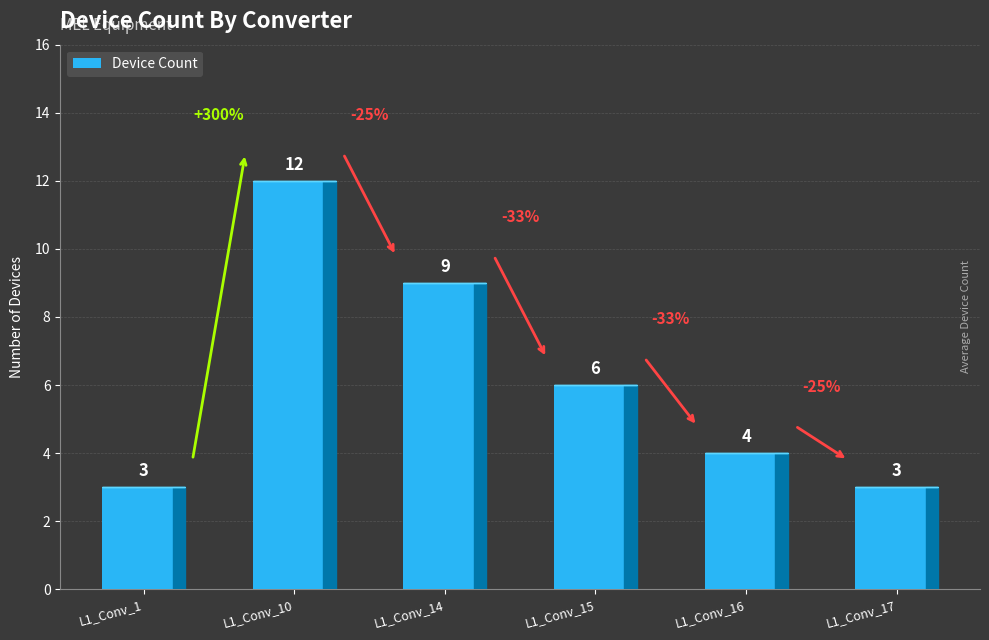

What is the approximate value at L1_Conv_15?

6